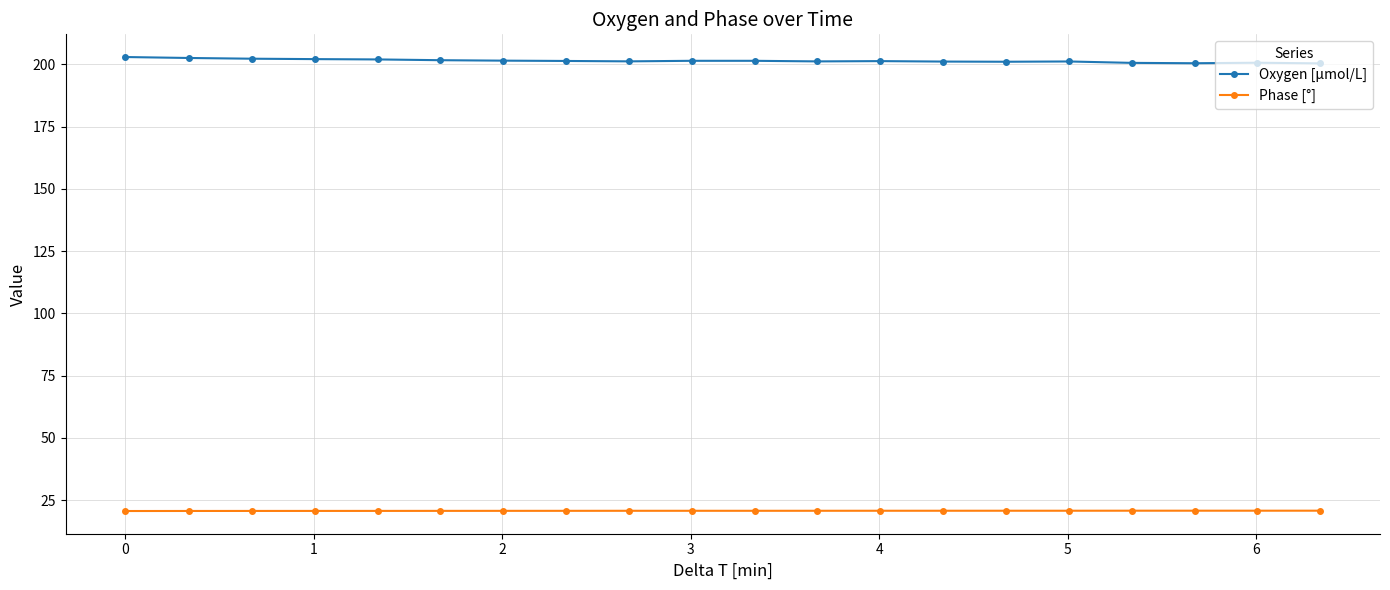

What is the lowest value of the Oxygen [μmol/L] series?

200.4